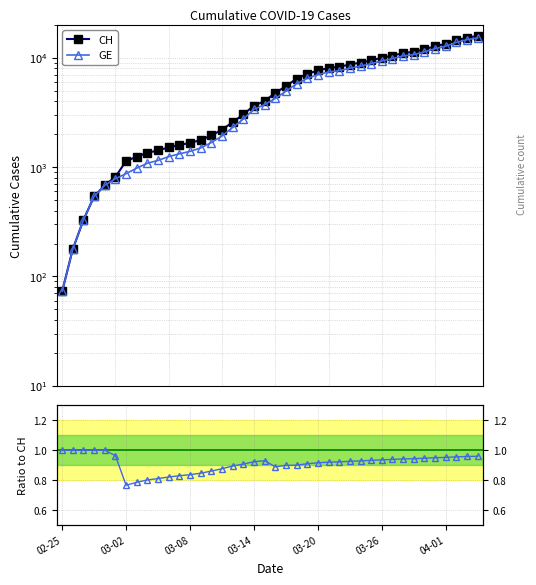

What is the label of the 31st point from the right?

9